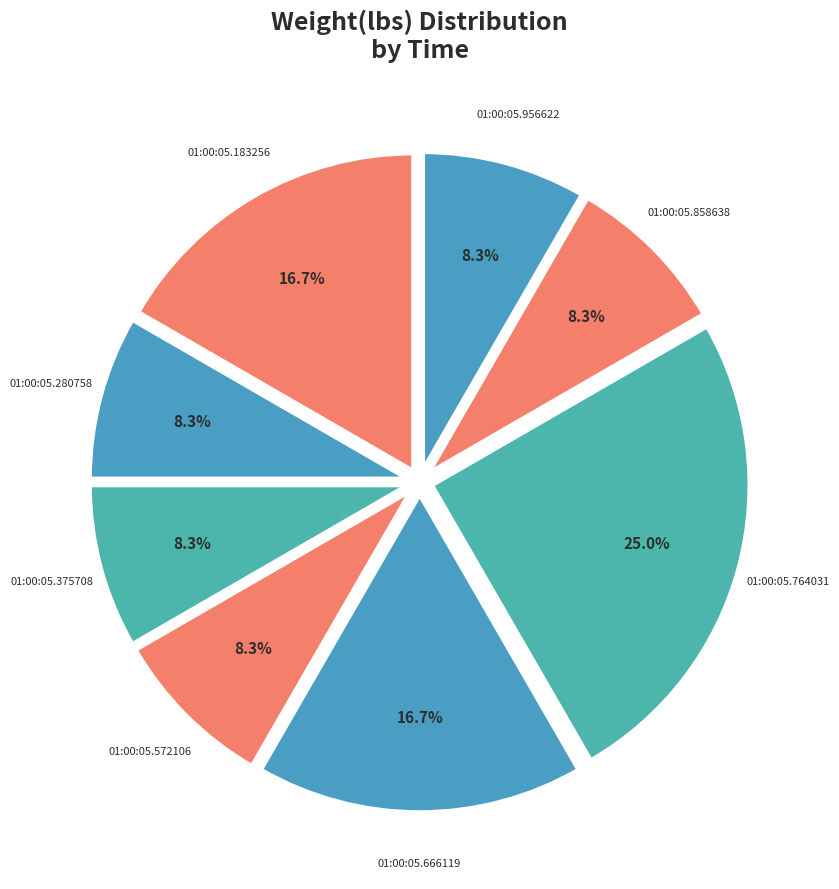

Count the number of slices in the pie.

8